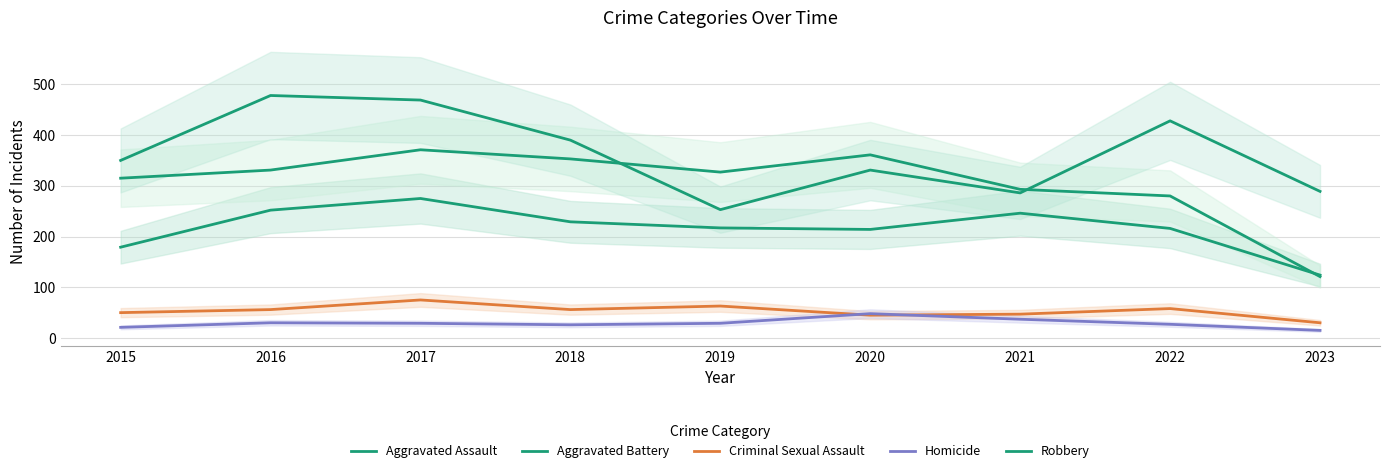

What is the value of the Homicide point at the 4th from the left?

26